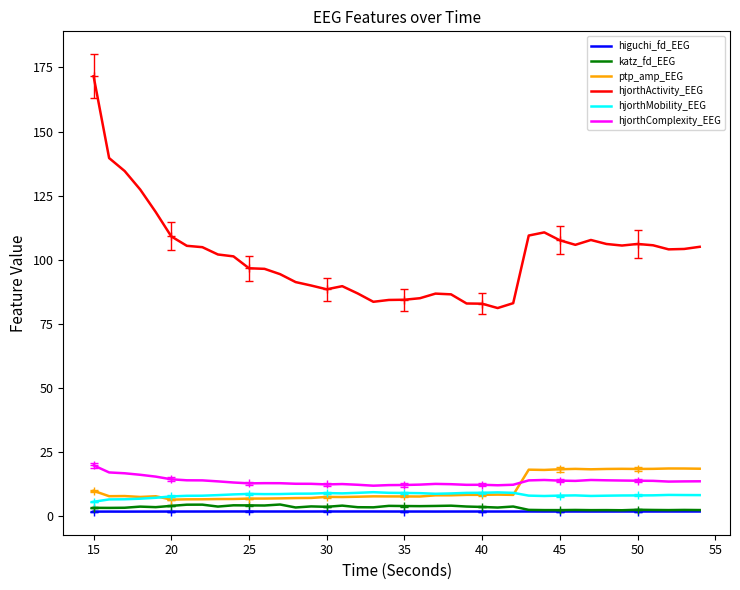

What is the maximum value shown in the chart?

171.6